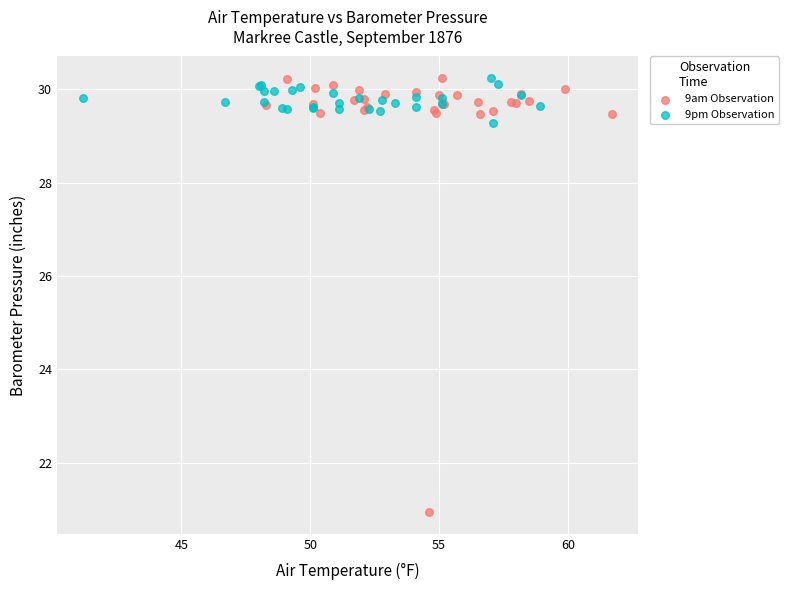

Which series contains the lowest Y value?

9am Observation